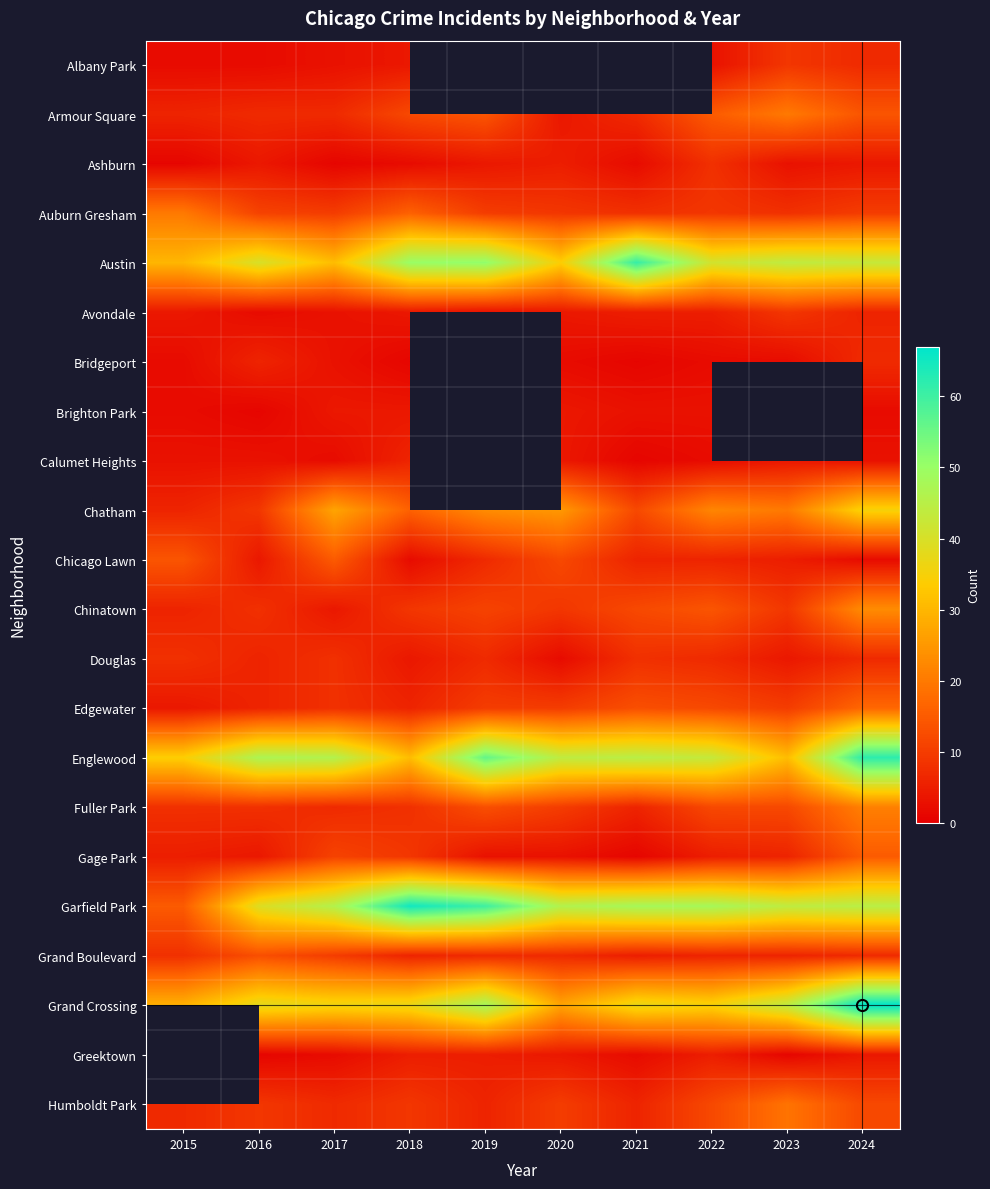

Count the number of categories in the chart.

10